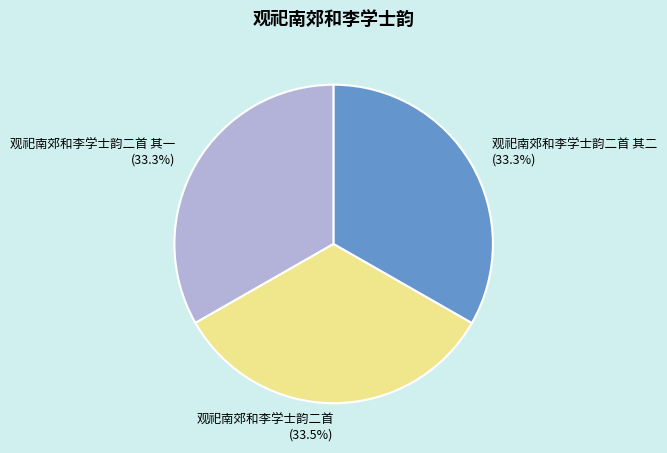

What percentage is NOT represented by 观祀南郊和李学士韵二首 其一?

66.7%